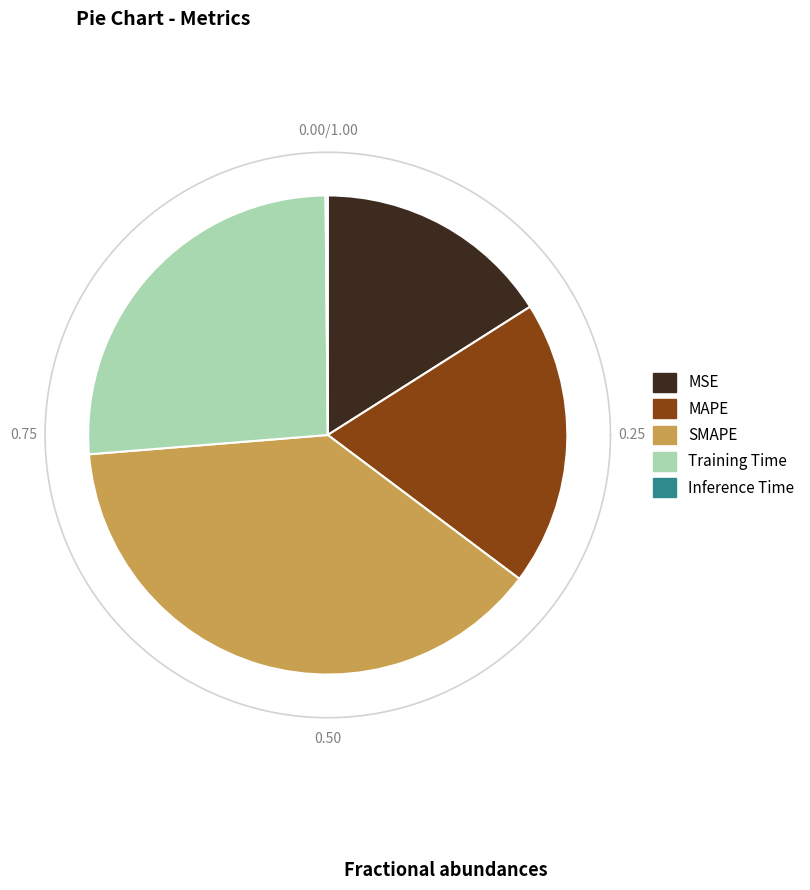

Rank the categories by value from lowest to highest.

Inference Time, MSE, MAPE, Training Time, SMAPE